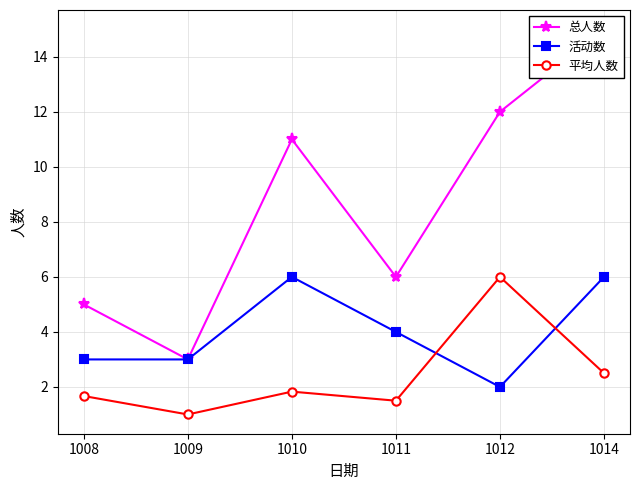

Which category has the lowest value in the 总人数 series?

1009